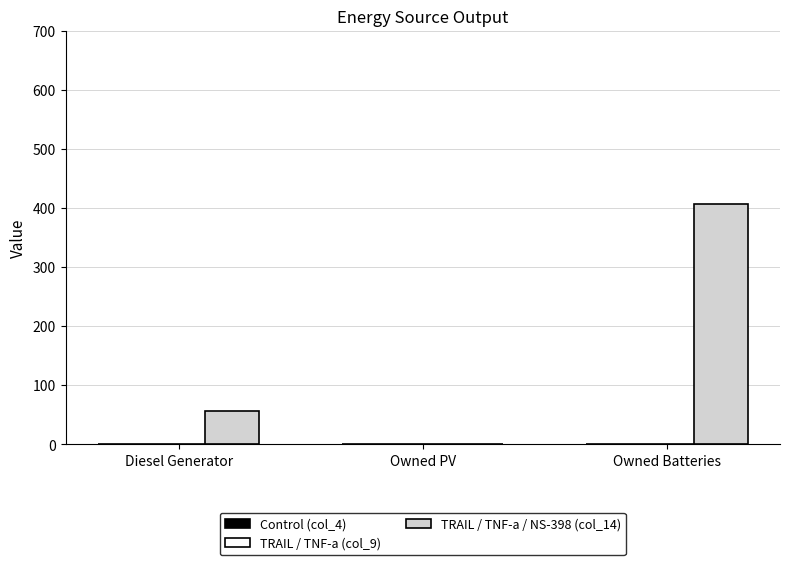

Which label corresponds to the largest value in the chart?

Owned Batteries